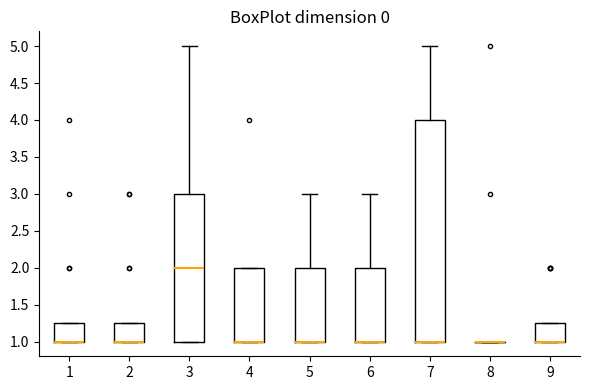

Reading left to right, read every box against the y-axis: the position of its median line, the range the box covers, and the ends of its whiskers. The values are not printed on the chart, so give them approximately, as read against the axis.

1: median 1.00 (drawn on the box's lower edge), box 1.00 to 1.25, whiskers 1.00 to 1.25
2: median 1.00 (drawn on the box's lower edge), box 1.00 to 1.25, whiskers 1.00 to 1.25
3: median 2.00, box 1.00 to 3.00, whiskers 1.00 to 5.00
4: median 1.00 (drawn on the box's lower edge), box 1.00 to 2.00, whiskers 1.00 to 2.00
5: median 1.00 (drawn on the box's lower edge), box 1.00 to 2.00, whiskers 1.00 to 3.00
6: median 1.00 (drawn on the box's lower edge), box 1.00 to 2.00, whiskers 1.00 to 3.00
7: median 1.00 (drawn on the box's lower edge), box 1.00 to 4.00, whiskers 1.00 to 5.00
8: box collapsed to a line at 1.00, whiskers 1.00 to 1.00
9: median 1.00 (drawn on the box's lower edge), box 1.00 to 1.25, whiskers 1.00 to 1.25